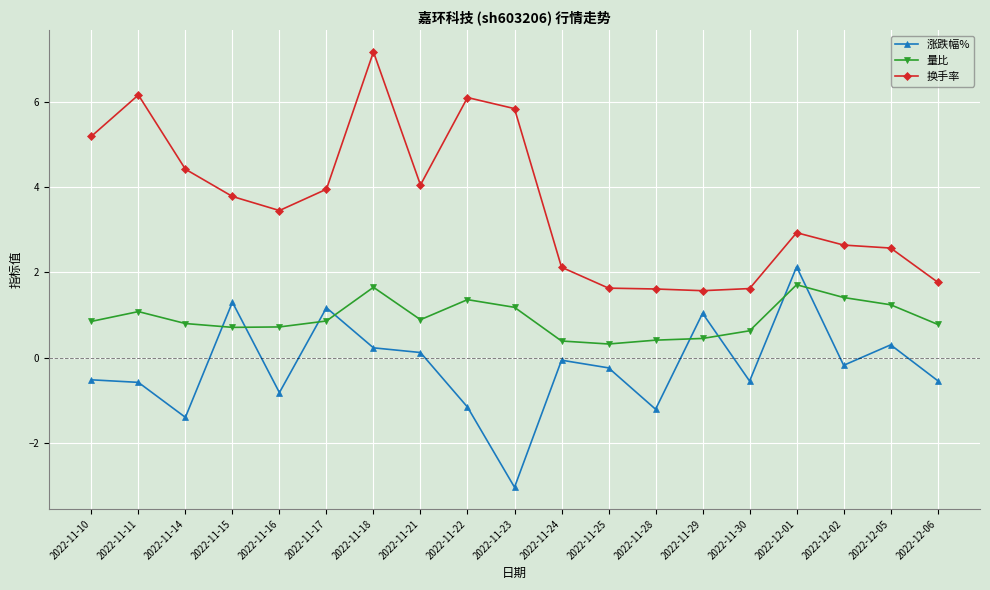

Rank the series by their average value, from highest to lowest.

换手率, 量比, 涨跌幅%